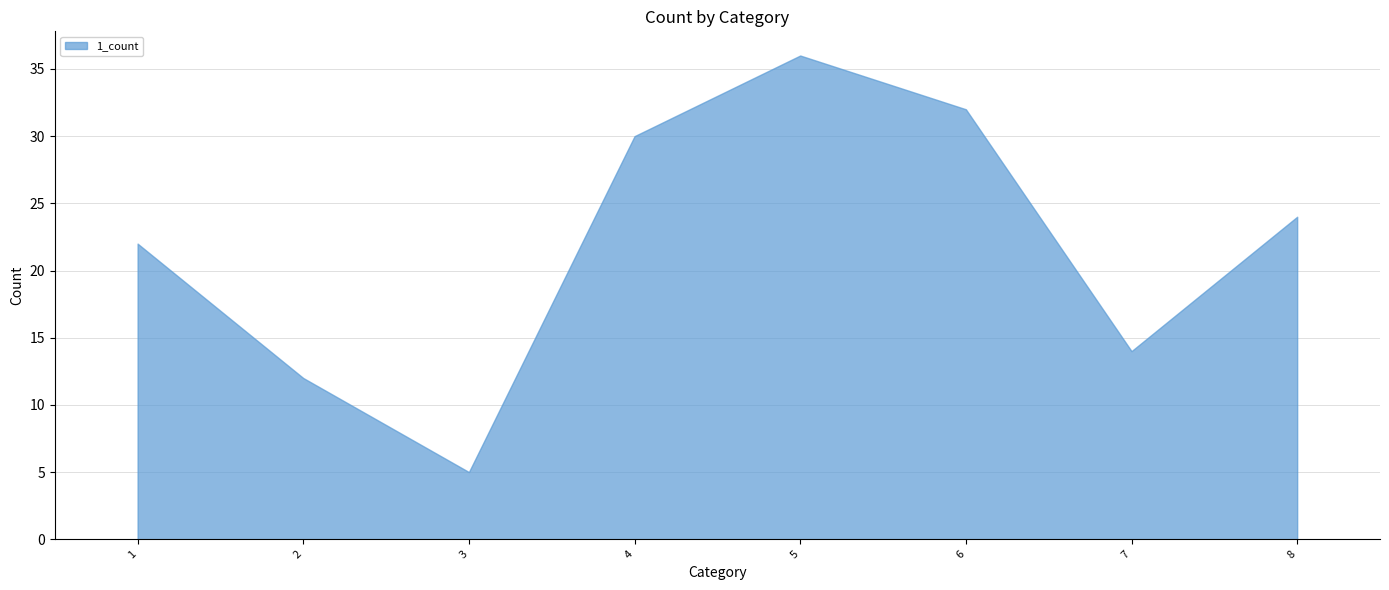

What is the value of the 7th point from the left?

14